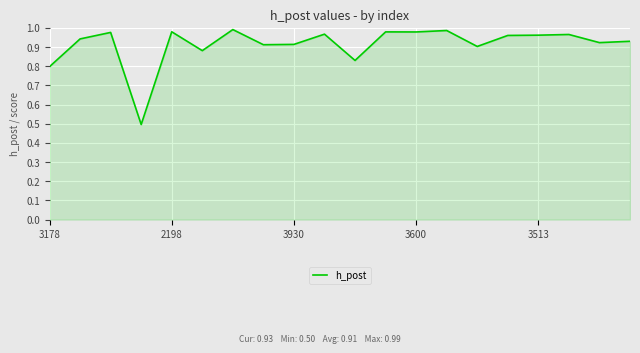

What is the minimum value shown in the chart?

0.5